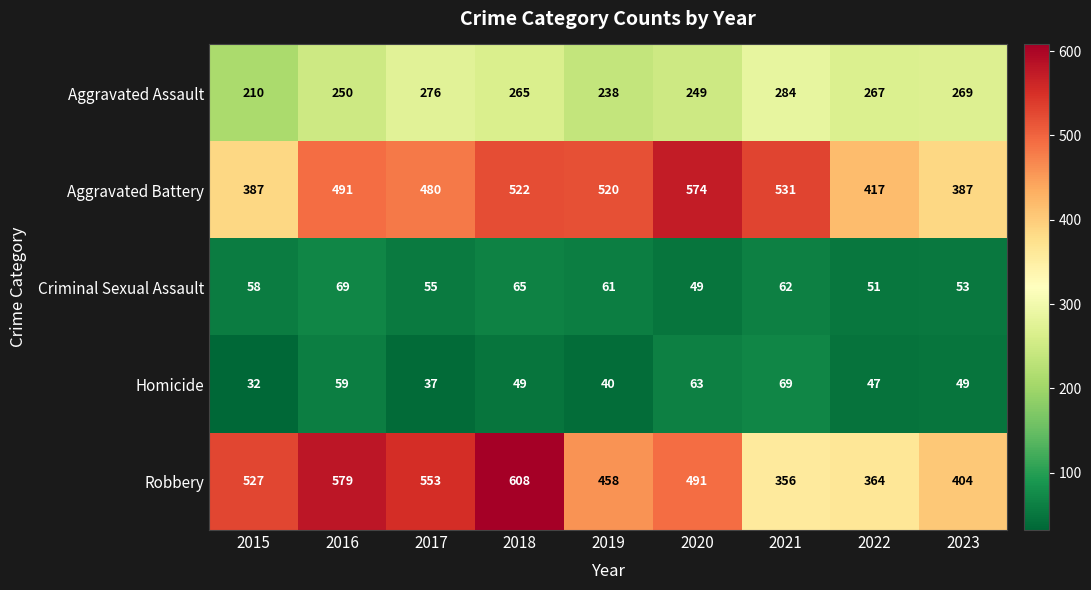

What is the difference between the highest and lowest values at 2023?

355